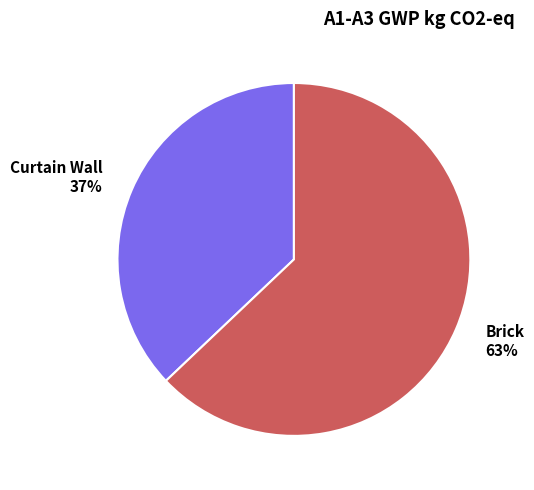

To the nearest percent, what is the difference between the Curtain Wall and Brick slice percentages?

26%